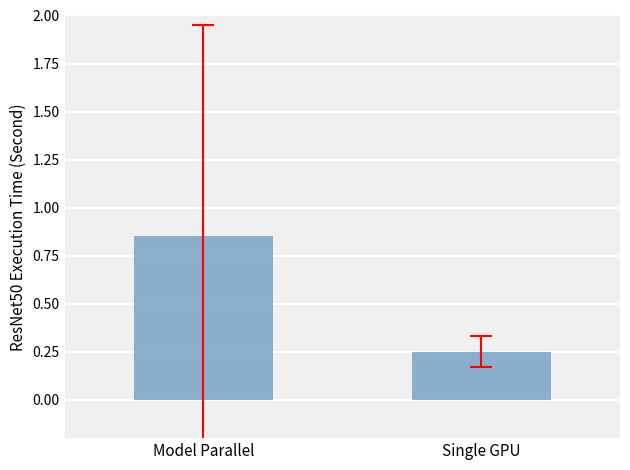

Which has a higher value, Single GPU or Model Parallel?

Model Parallel